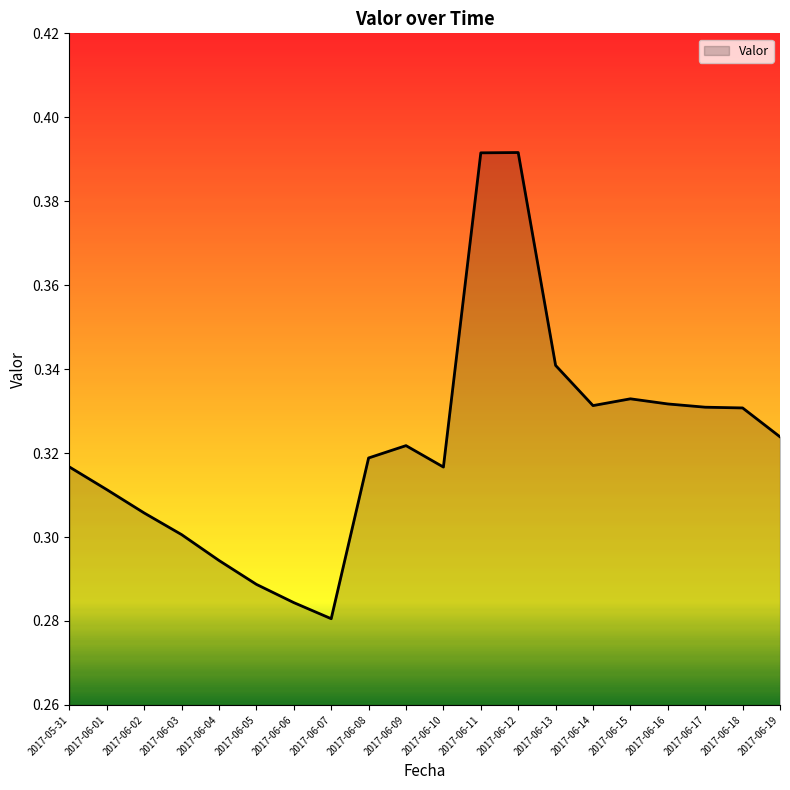

At which category does the chart reach its minimum across all series?

2017-06-07